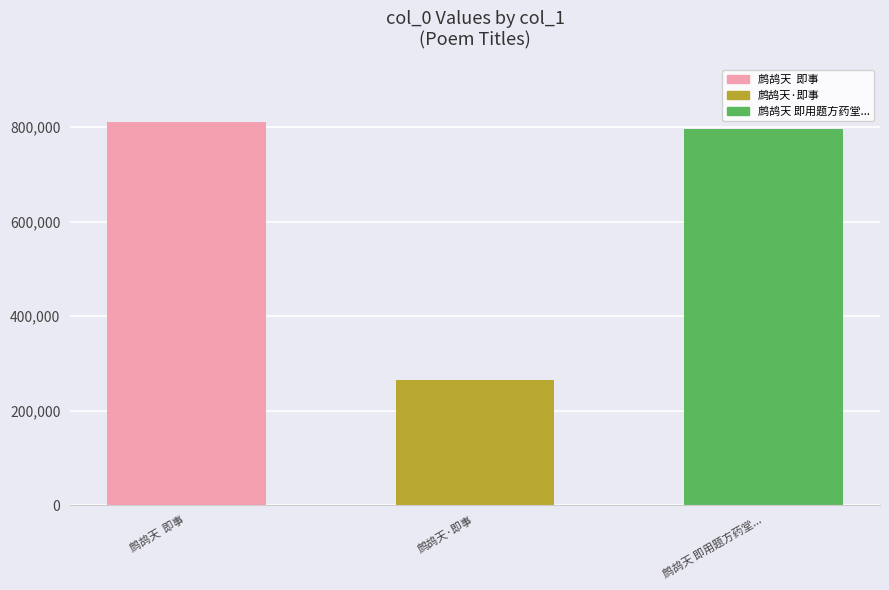

List the labels in order of value, largest first.

鹧鸪天  即事, 鹧鸪天 即用题方药堂..., 鹧鸪天·即事